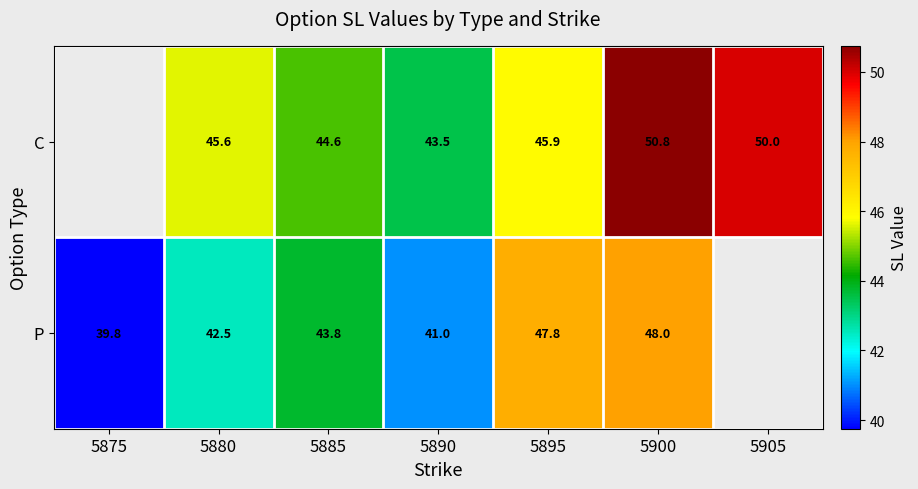

What is the maximum value shown in the chart?

50.8